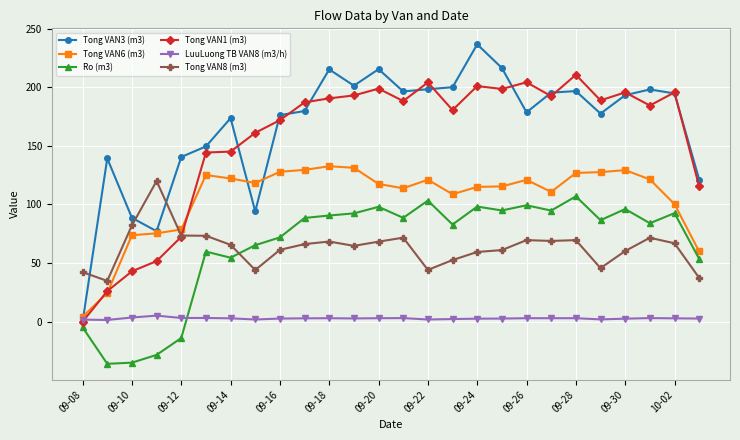

Rank the series by their maximum value, from highest to lowest.

Tong VAN3 (m3), Tong VAN1 (m3), Tong VAN6 (m3), Tong VAN8 (m3), Ro (m3), LuuLuong TB VAN8 (m3/h)